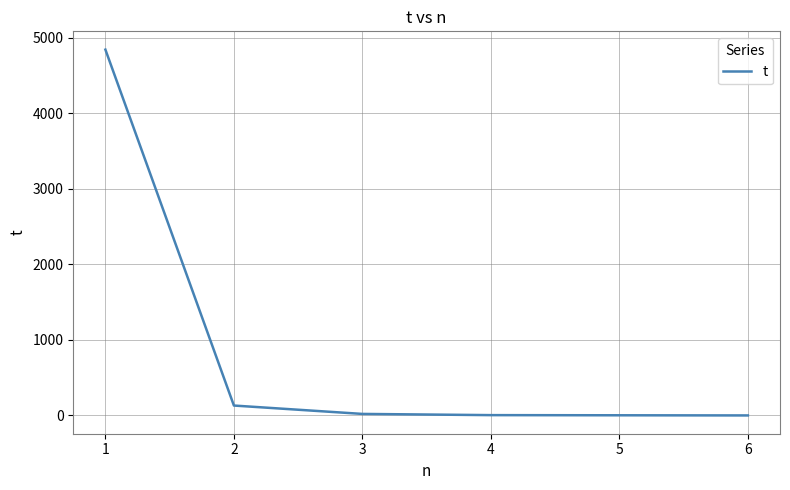

What is the sum of all values?

5002